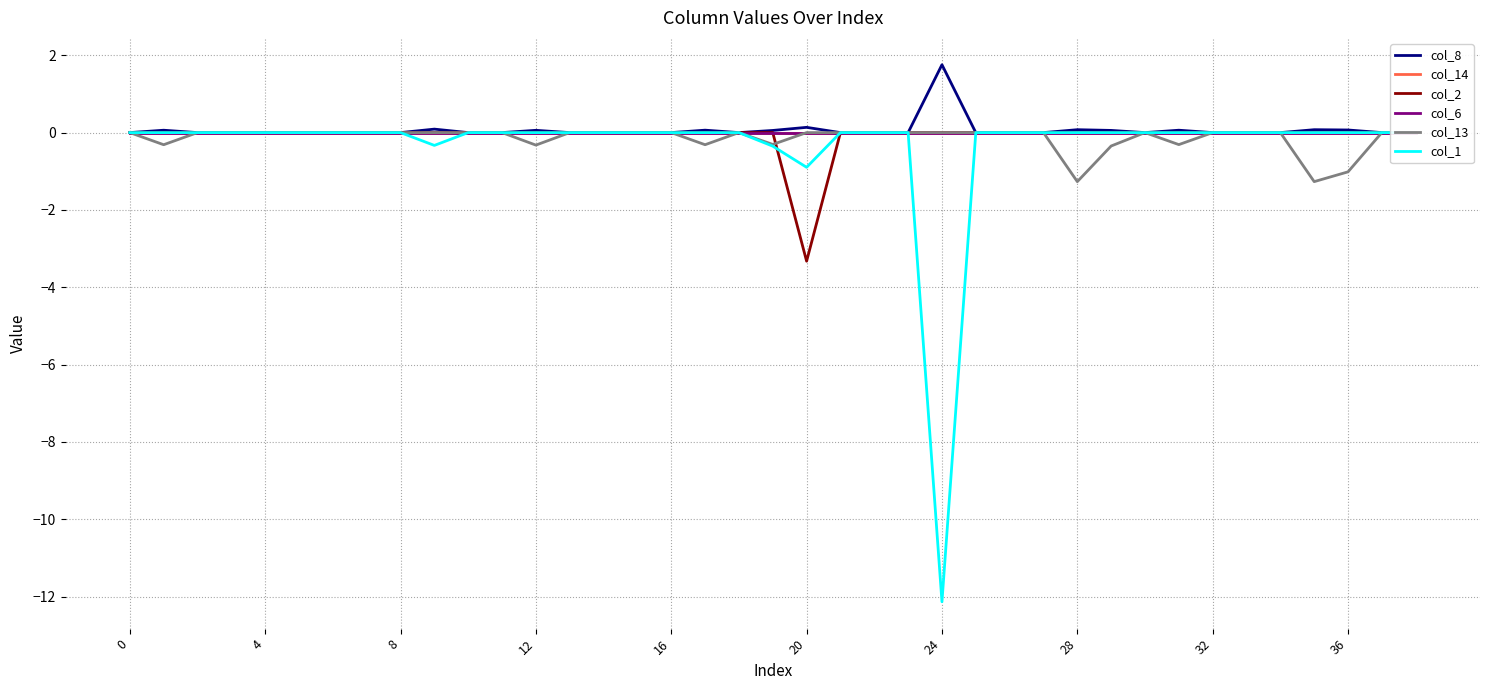

True or false: col_13 and col_14 intersect in this chart.

False